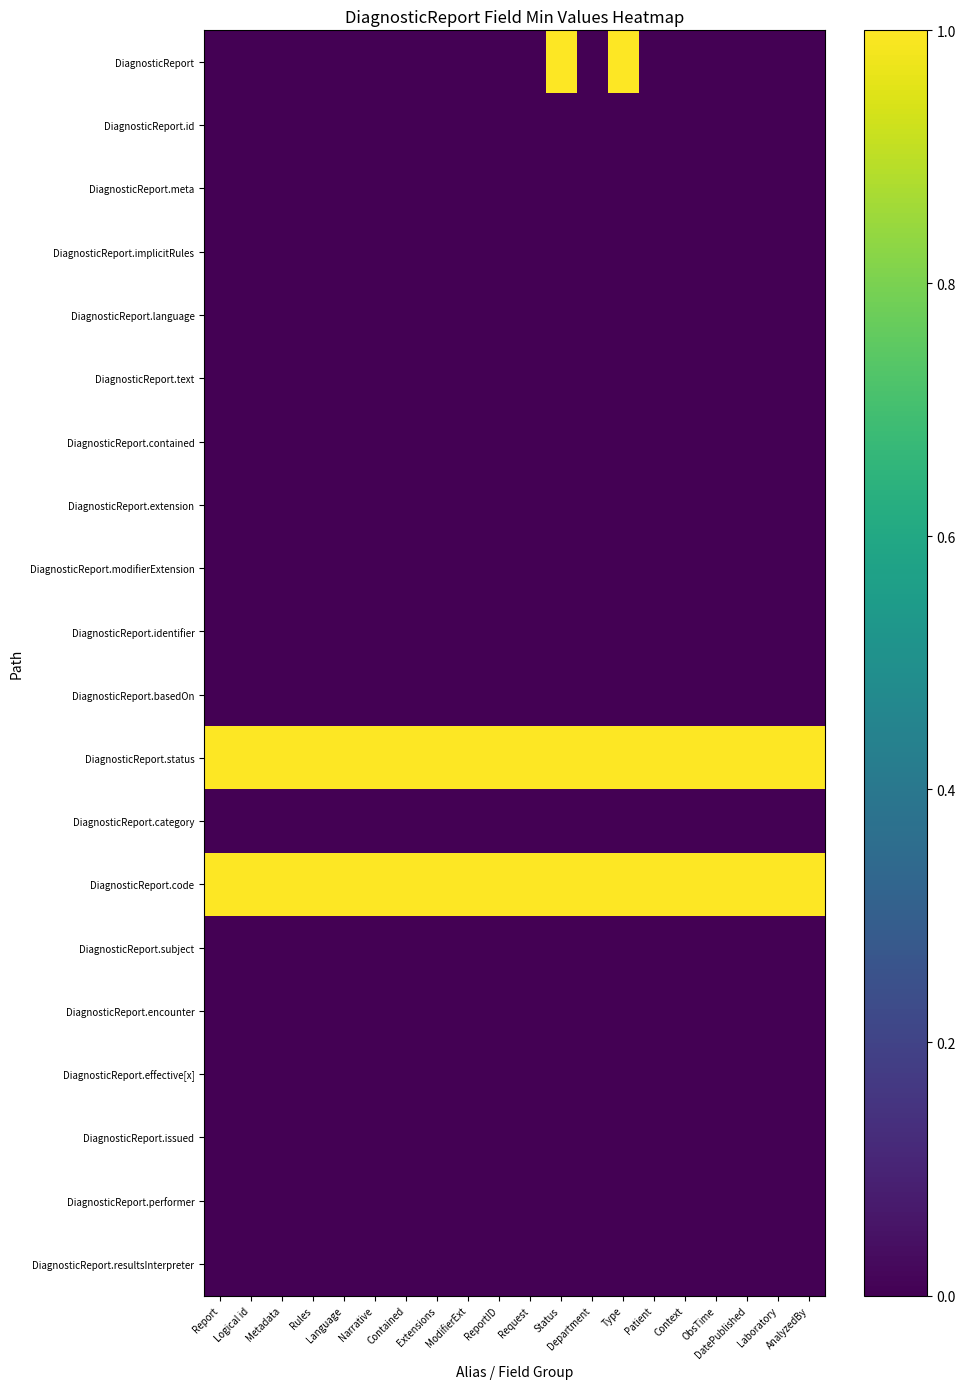

What is the maximum value shown in the chart?

1